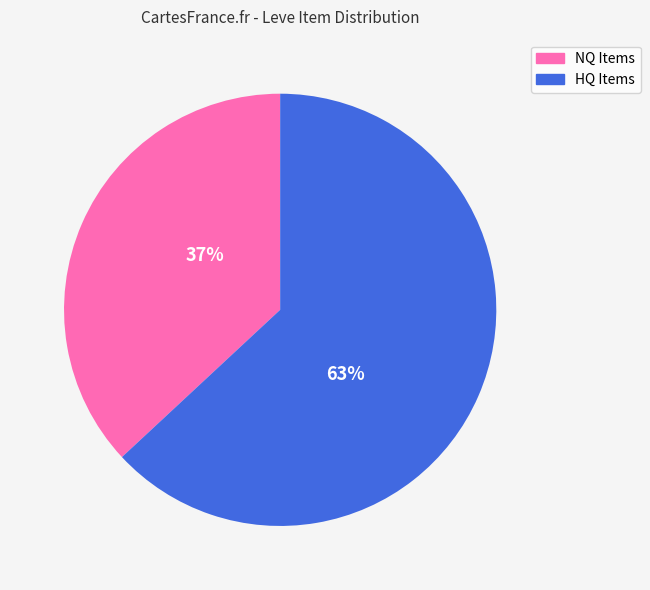

To the nearest percent, what is the difference between the largest and smallest slice percentages?

26%